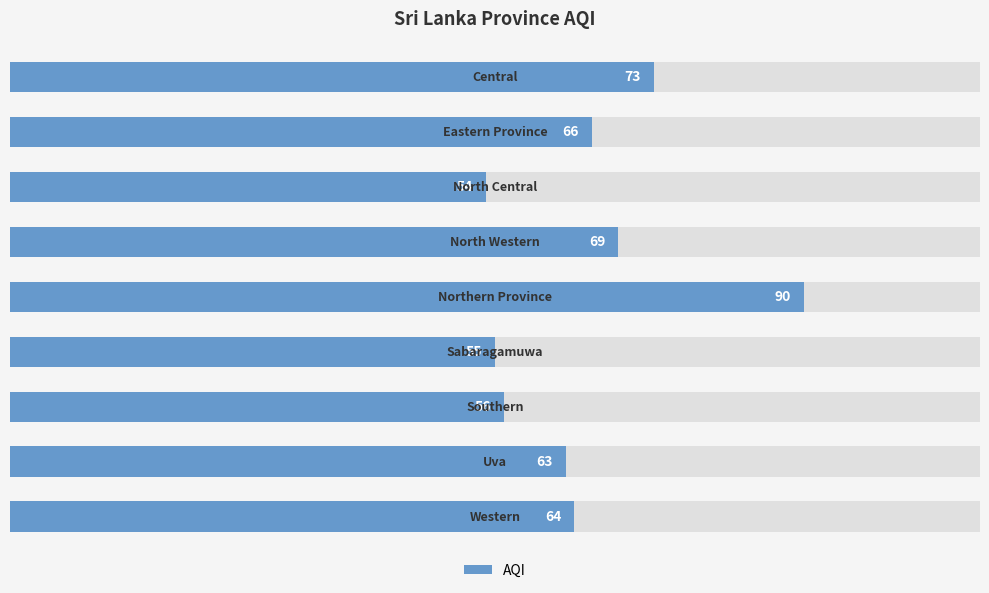

Reading left to right, extract all data points from this chart.

73	66	54	69	90	55	56	63	64